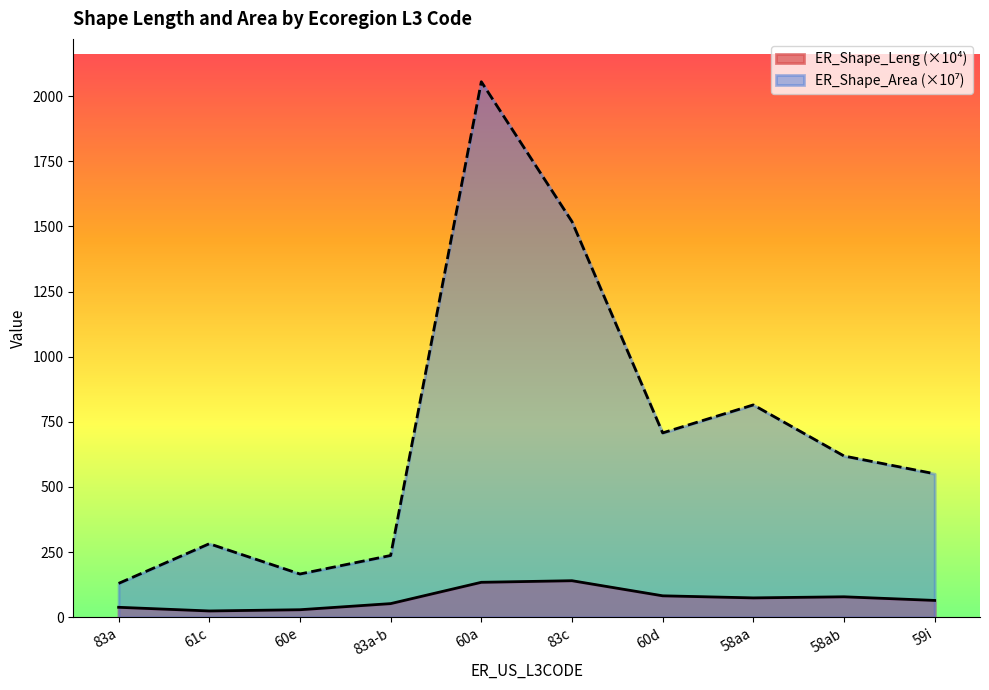

Which label corresponds to the smallest value in the chart?

61c